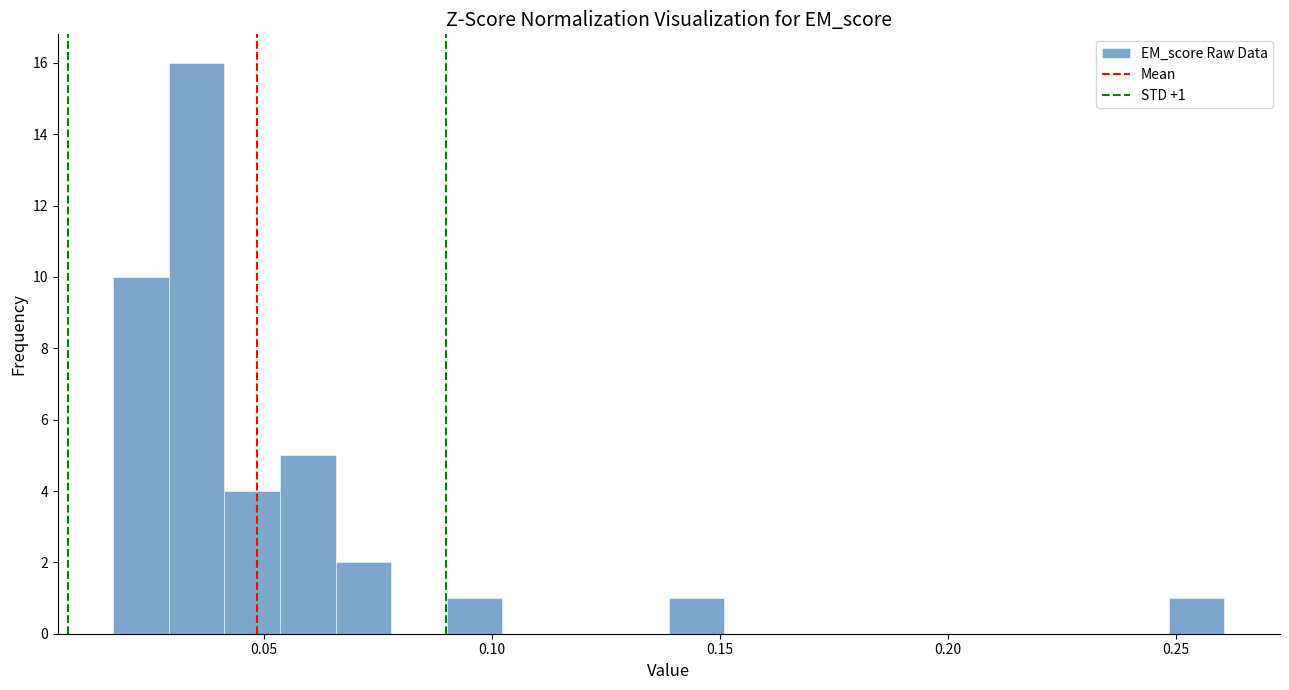

Around what value on the x-axis is the tallest bar? Give the approximate position of its centre, as read against the axis.

0.035